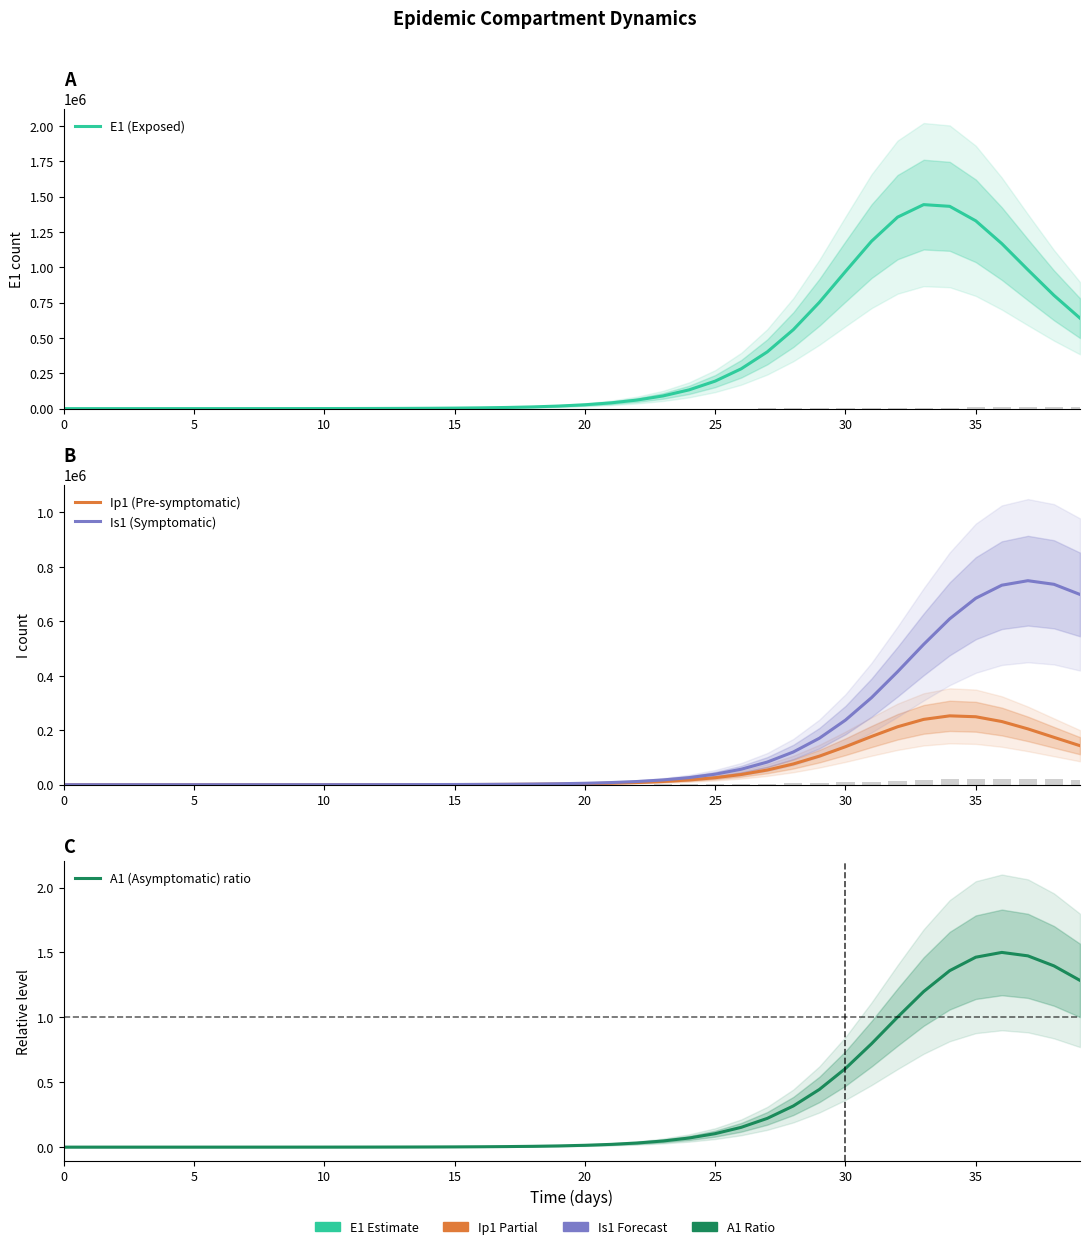

Reading left to right, list all the values displayed in this chart.

E1 (Exposed): 0.0	5.5	11.1	19.4	33.0	55.9	94.5	139.9	207.8	311.4	467.4	702.1	1054.5	1583.9	2378.7	3572.0	5362.6	8048.4	12073.3	18097.8	27098.9	40510.4	60411.4	89761.2	132651.1	194478.2	281820.4	401587.2	558815.2	752571.1	970459.2	1184713.8	1355368.3	1443959.5	1431869.5	1329361.6	1167775.8	982792.9	801786.2	640198.1
Ip1 (Pre-symptomatic): 0.0	0.4	1.2	2.3	4.0	6.9	11.7	18.2	27.1	40.4	60.5	90.9	136.5	205.0	307.8	462.3	694.2	1042.0	1563.6	2345.0	3513.9	5258.6	7854.6	11698.9	17351.0	25573.5	37348.5	53825.8	76118.6	104848.9	139397.8	177064.0	212736.4	239871.1	252867.3	249552.9	231965.7	204964.2	173944.1	143172.2
Is1 (Symptomatic): 5.0	4.1	4.0	4.8	6.6	10.1	16.3	25.6	39.3	59.3	89.2	133.9	201.0	301.9	453.4	680.9	1022.5	1535.4	2304.9	3458.8	5187.8	7774.8	11637.9	17389.2	25913.7	38465.1	56766.1	83071.3	120107.7	170741.6	237190.5	319699.5	414983.0	515306.4	609313.7	684893.3	732845.2	749348.5	736125.4	698777.5
A1 (Asymptomatic) ratio: 0.0	0.0	0.0	0.0	0.0	0.0	0.0	0.0	0.0	0.0	0.0	0.0	0.0	0.0	0.0	0.0	0.0	0.0	0.0	0.0	0.0	0.0	0.0	0.0	0.1	0.1	0.2	0.2	0.3	0.4	0.6	0.8	1.0	1.2	1.4	1.5	1.5	1.5	1.4	1.3